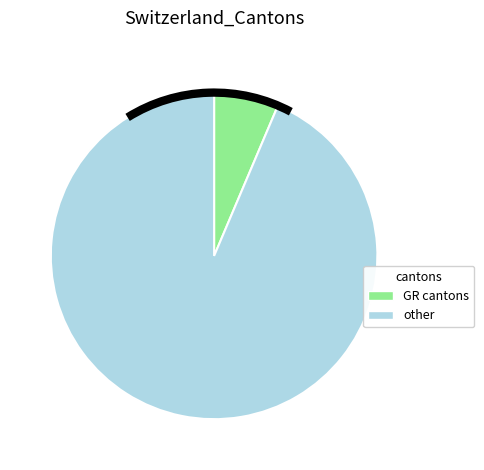

Does any single category account for the majority?

Yes